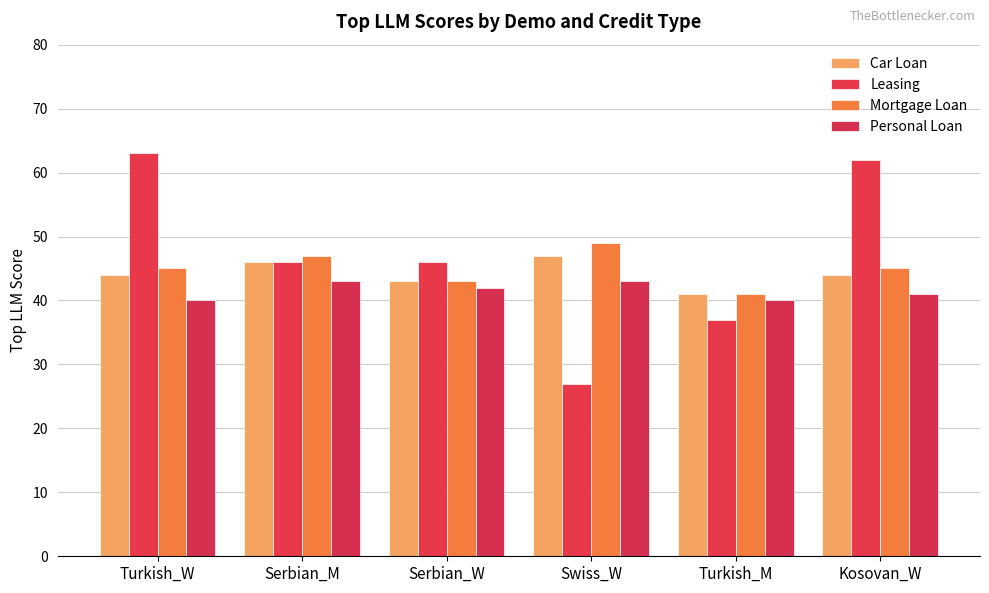

What is the smallest value displayed?

27